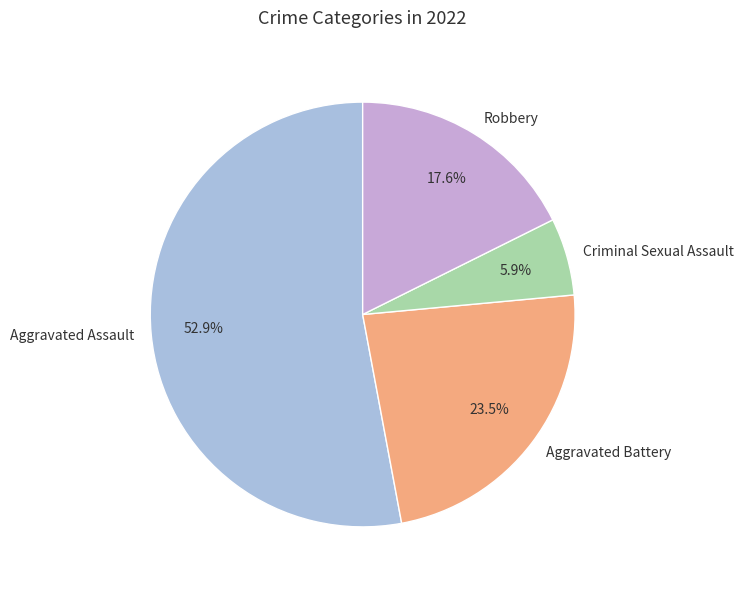

How much of the chart is everything except Criminal Sexual Assault?

94.1%